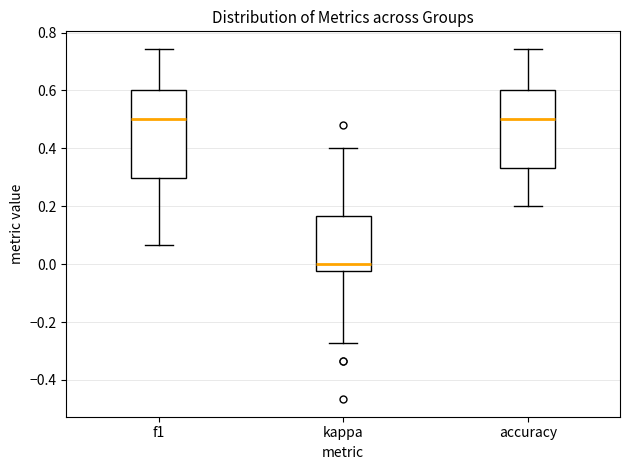

Which box is the tallest, from its lower edge to its upper edge?

f1